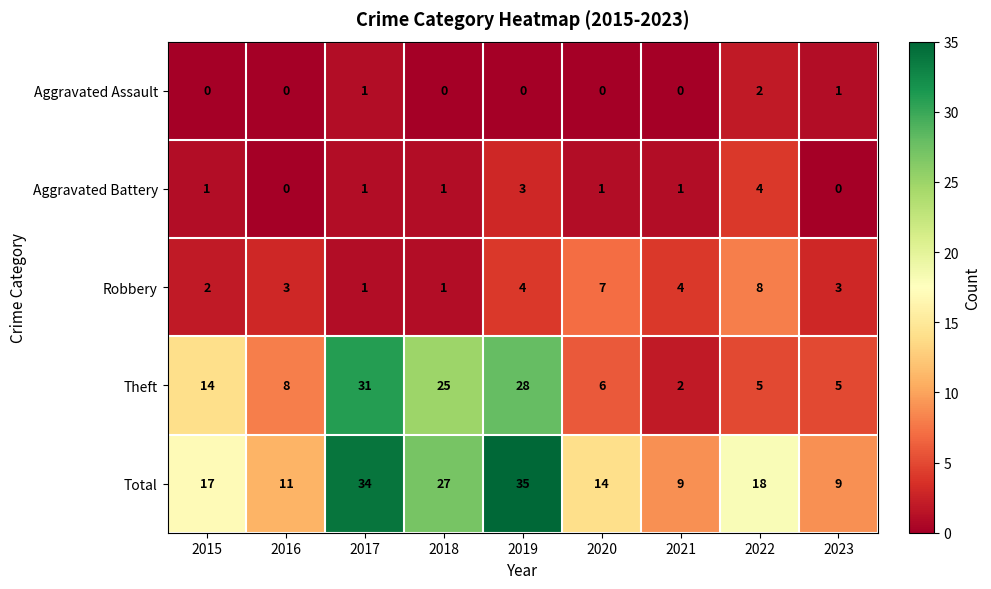

What is the sum of all Aggravated Battery values?

12